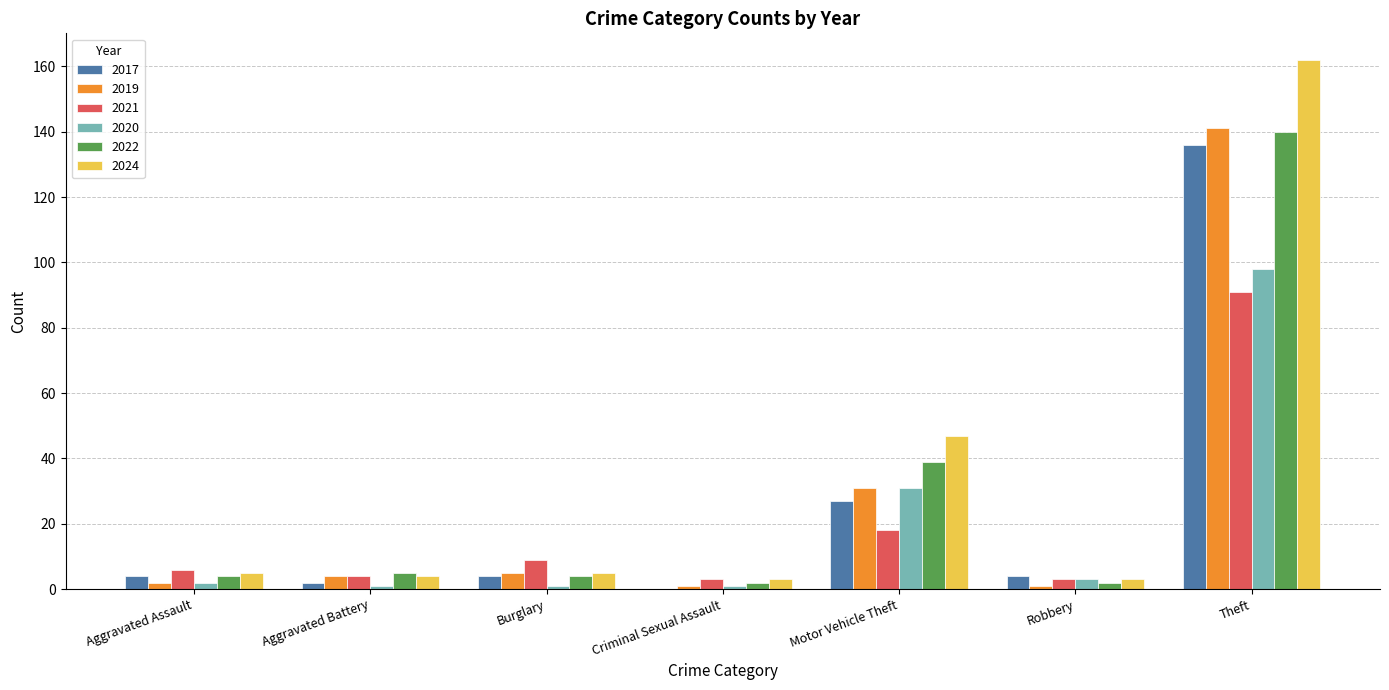

Where is 2020 nearest to the value 49?

Motor Vehicle Theft